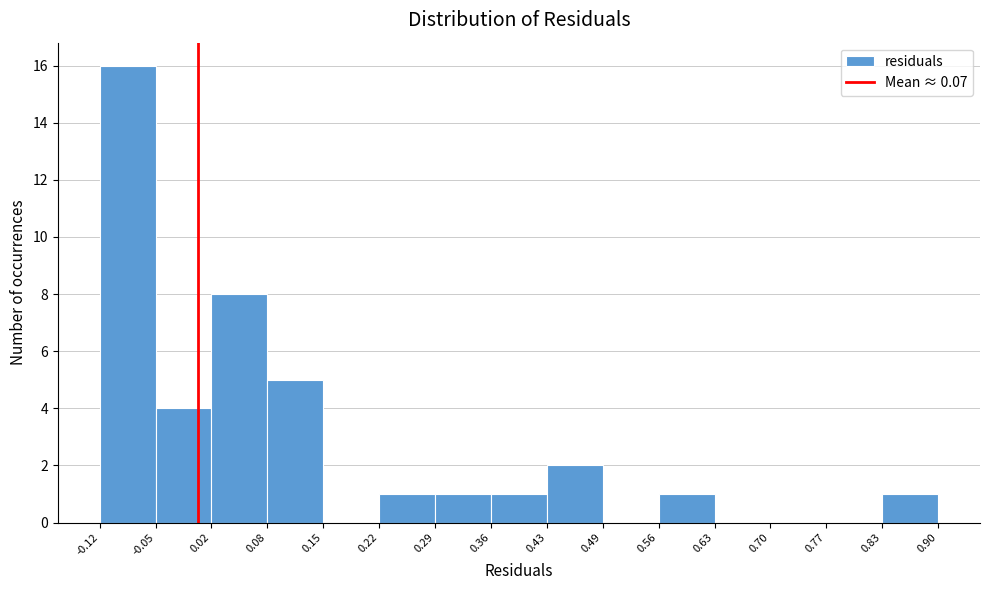

Over which range of the x-axis is the bar tallest?

-0.12 to -0.05